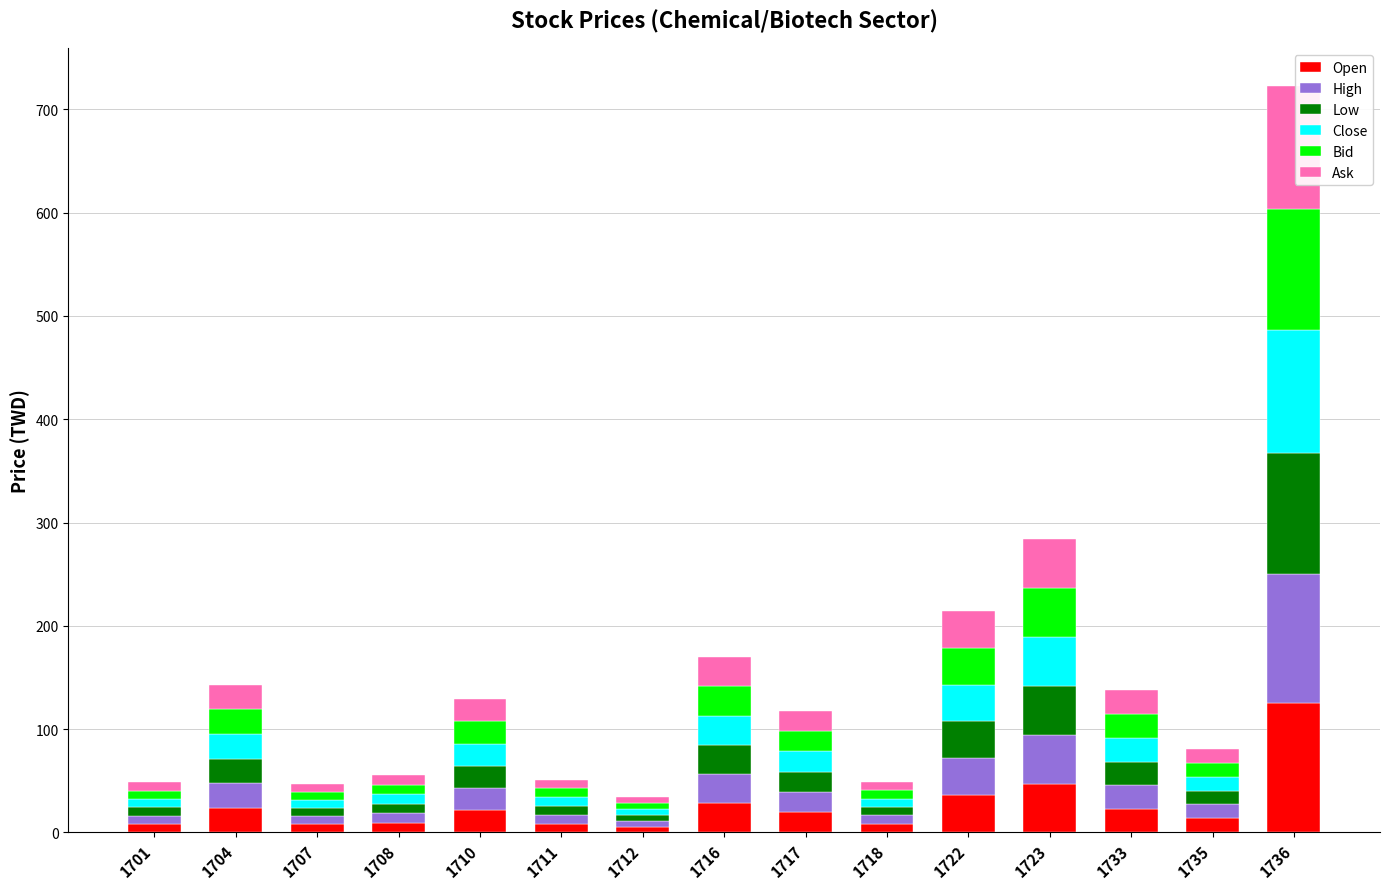

What is the sum of all Open values?

385.1